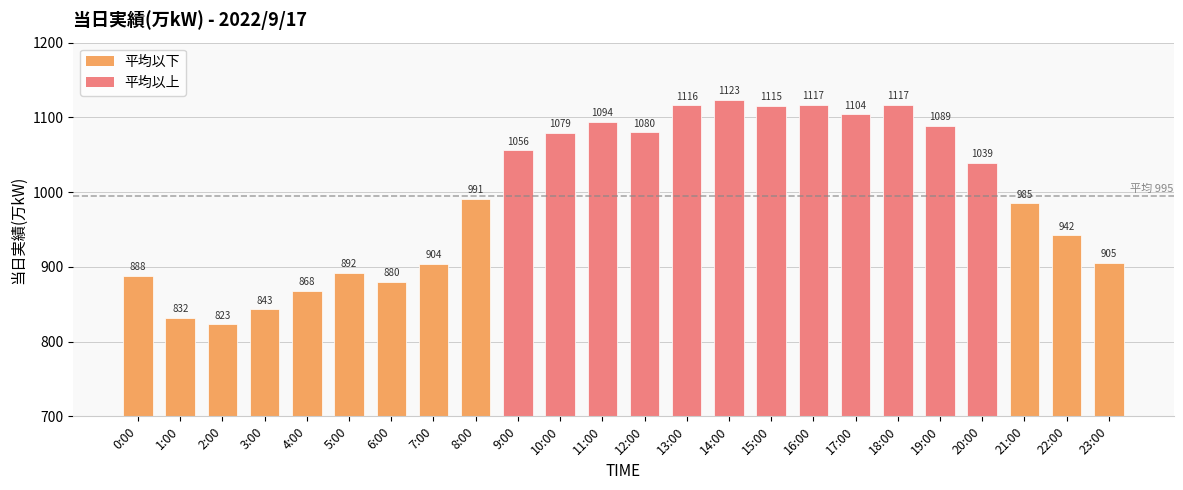

Is it true that the value at 14:00 is 1552?

False